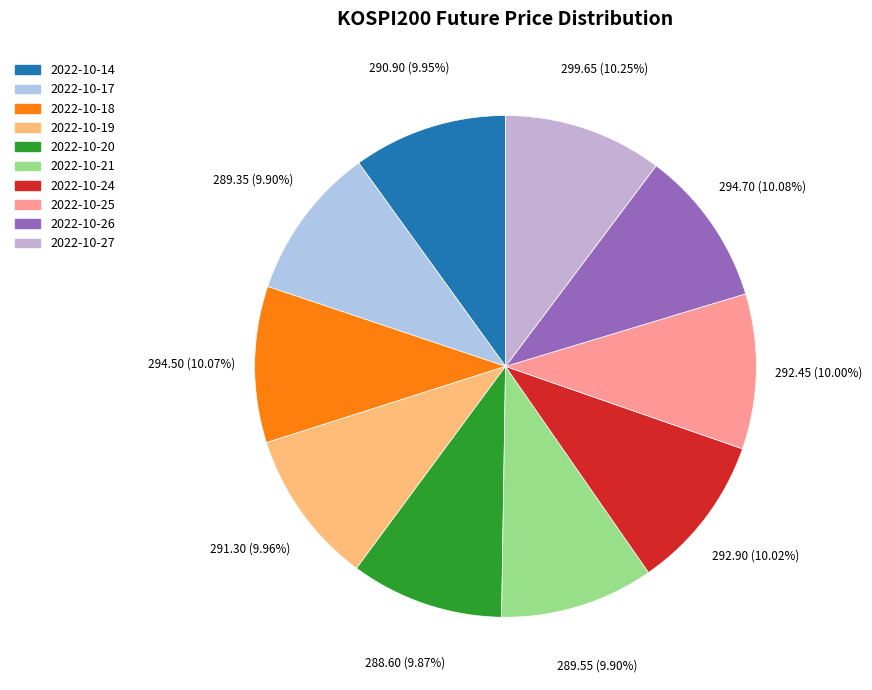

Which slice is the smallest?

2022-10-20